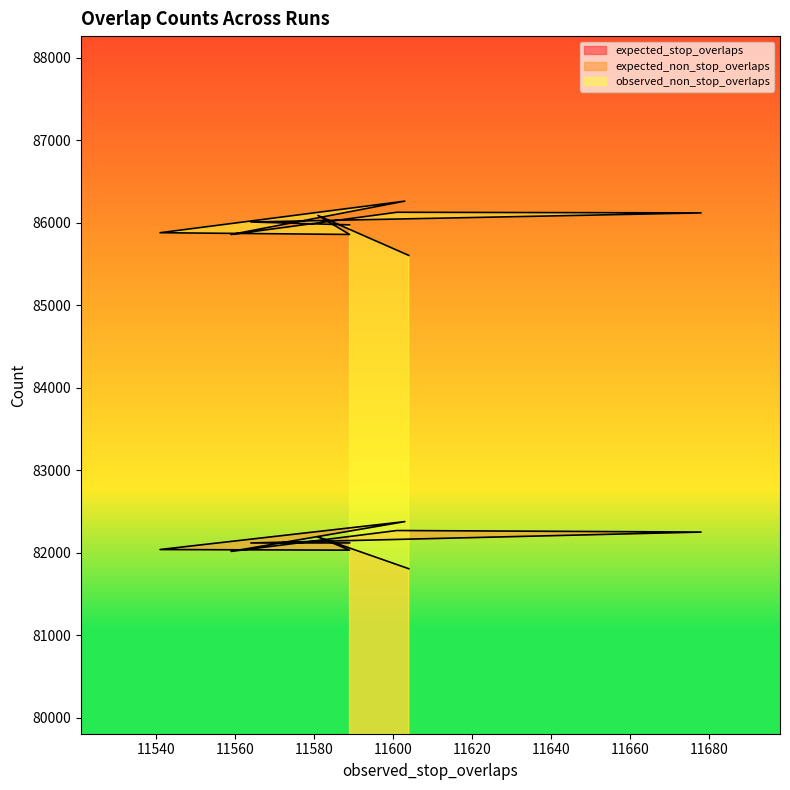

At how many categories does at least one series exceed 32668?

10